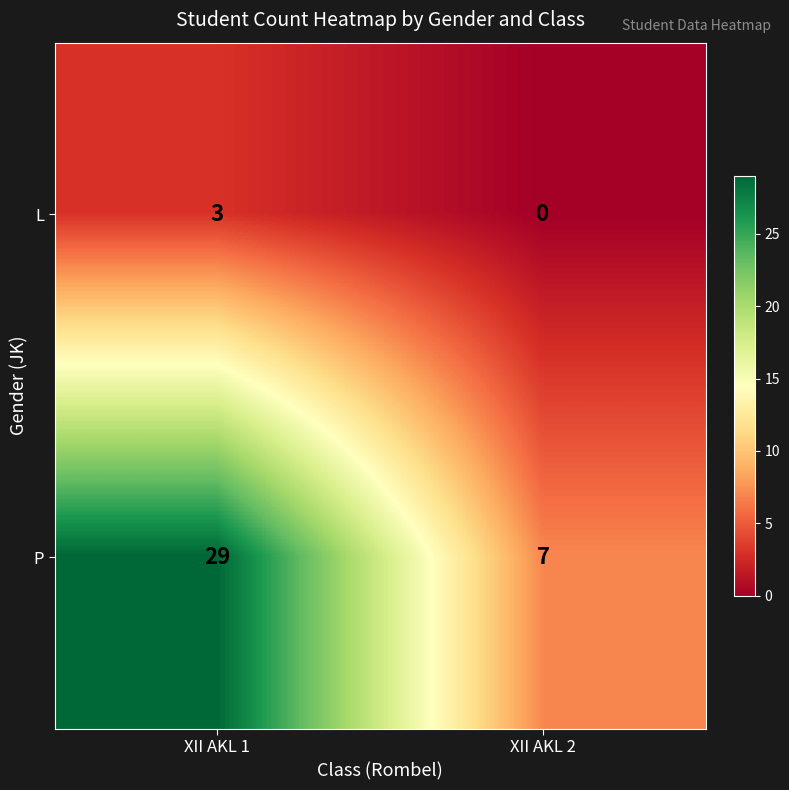

What is the spread (max minus min) of values at XII AKL 2?

7